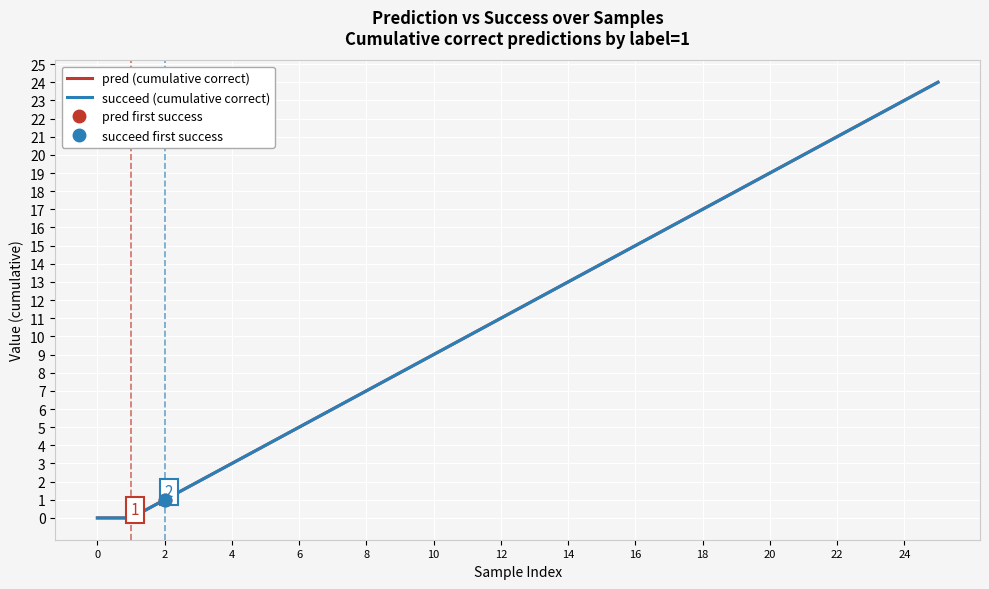

At which label is pred (cumulative correct) closest to 12?

13